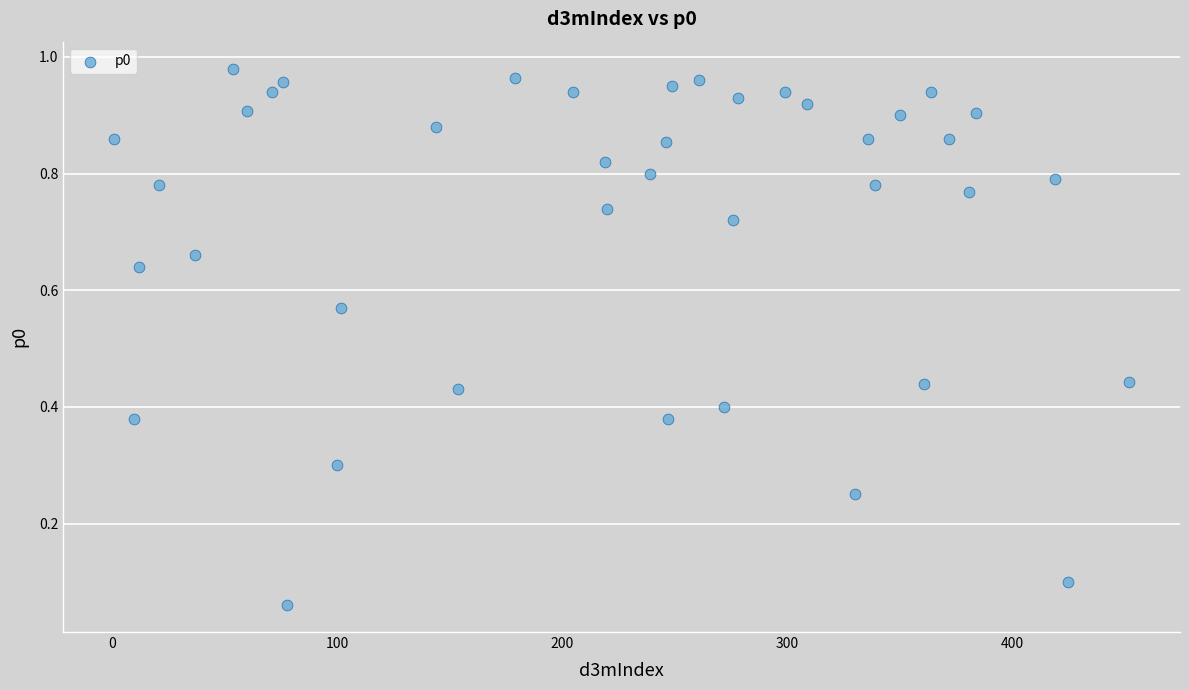

What is the range of X values (max minus min)?

451.0